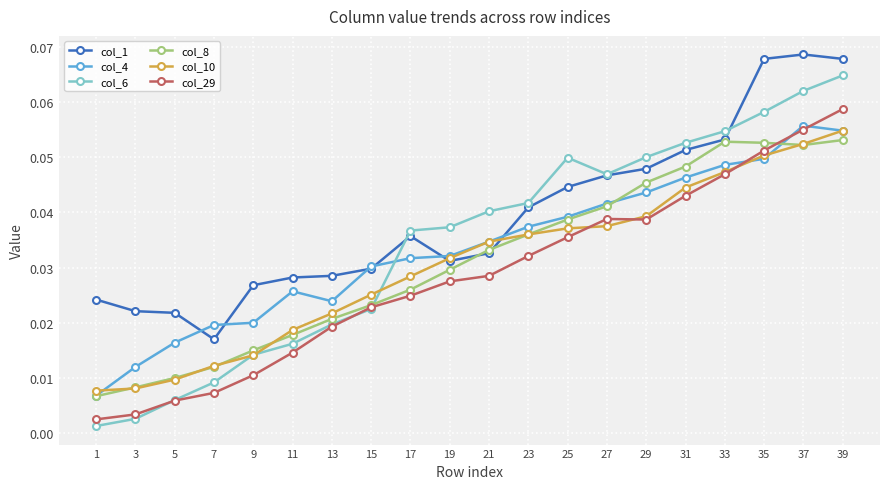

At which category does col_6 reach its first local valley?

27